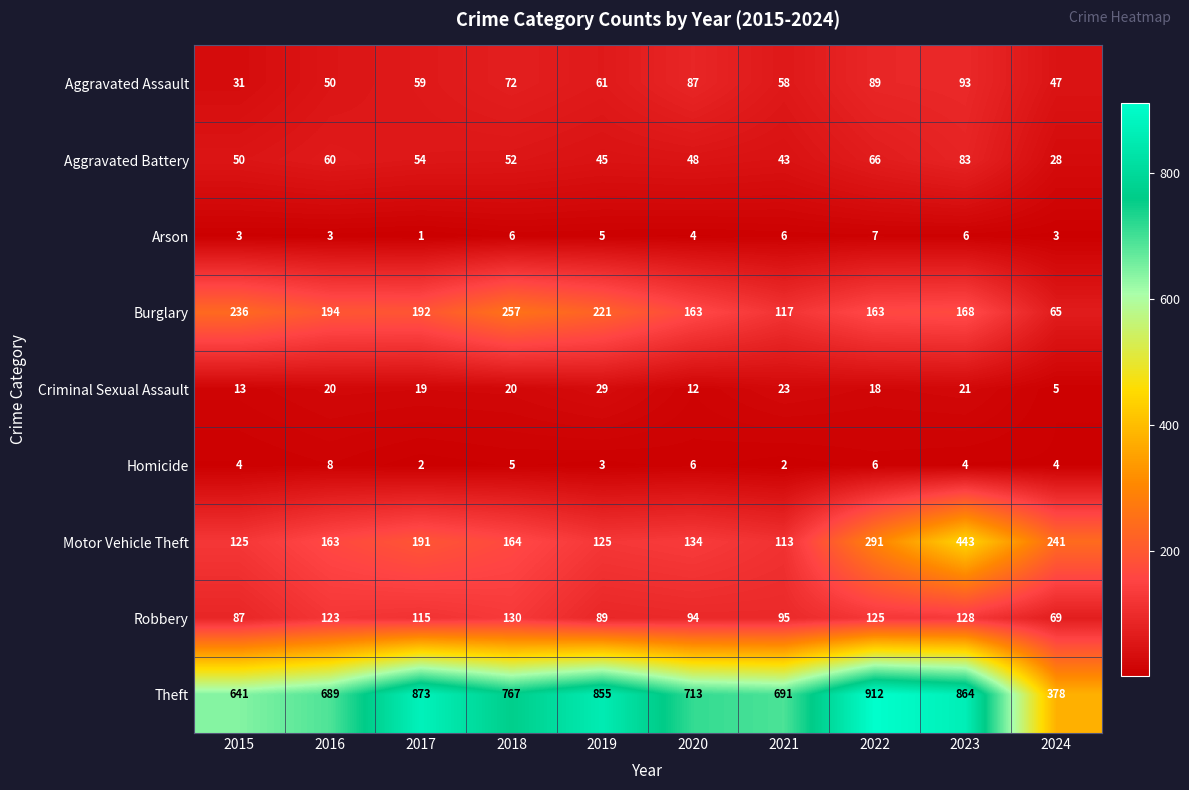

List the series in order of their peak value, highest first.

Theft, Motor Vehicle Theft, Burglary, Robbery, Aggravated Assault, Aggravated Battery, Criminal Sexual Assault, Homicide, Arson